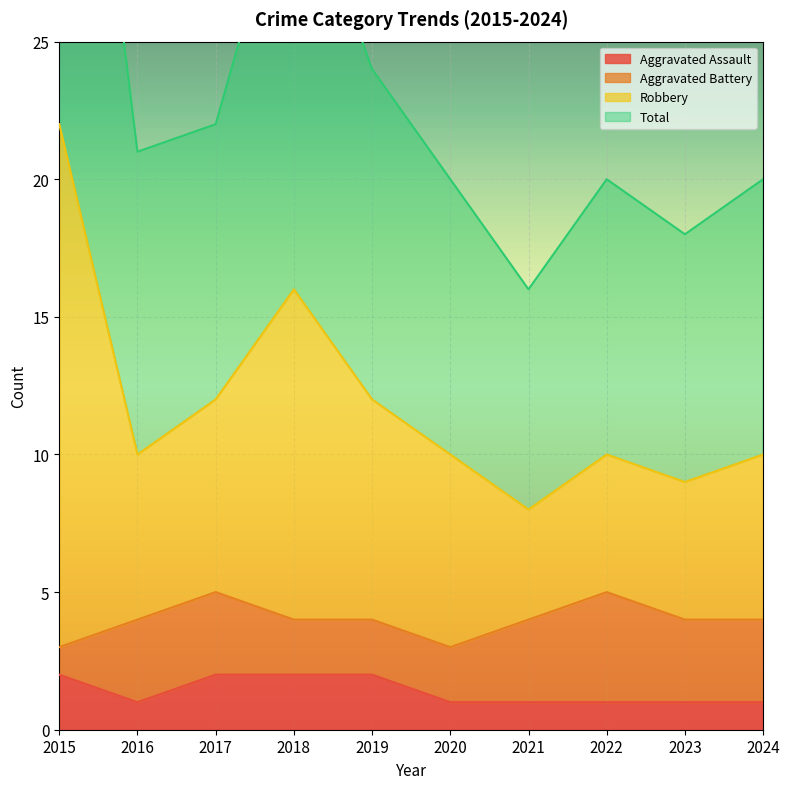

The value of Aggravated Assault at 2024 is 1. True or false?

True